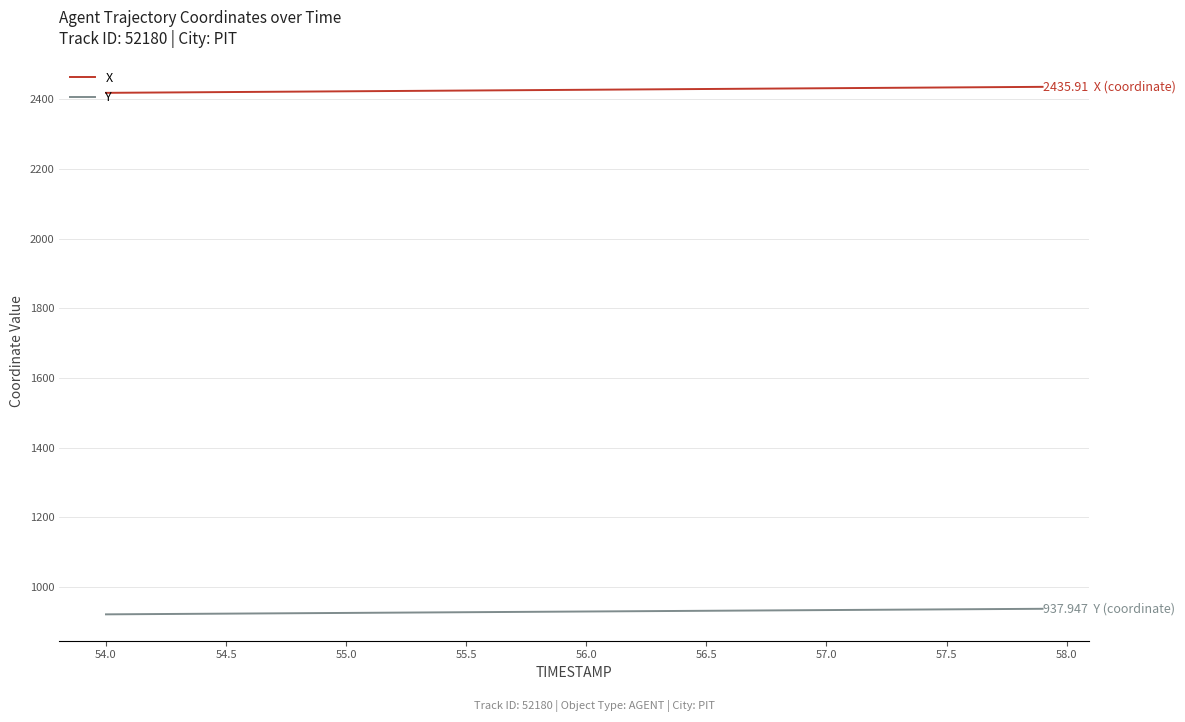

Which series has the largest range (max minus min)?

X